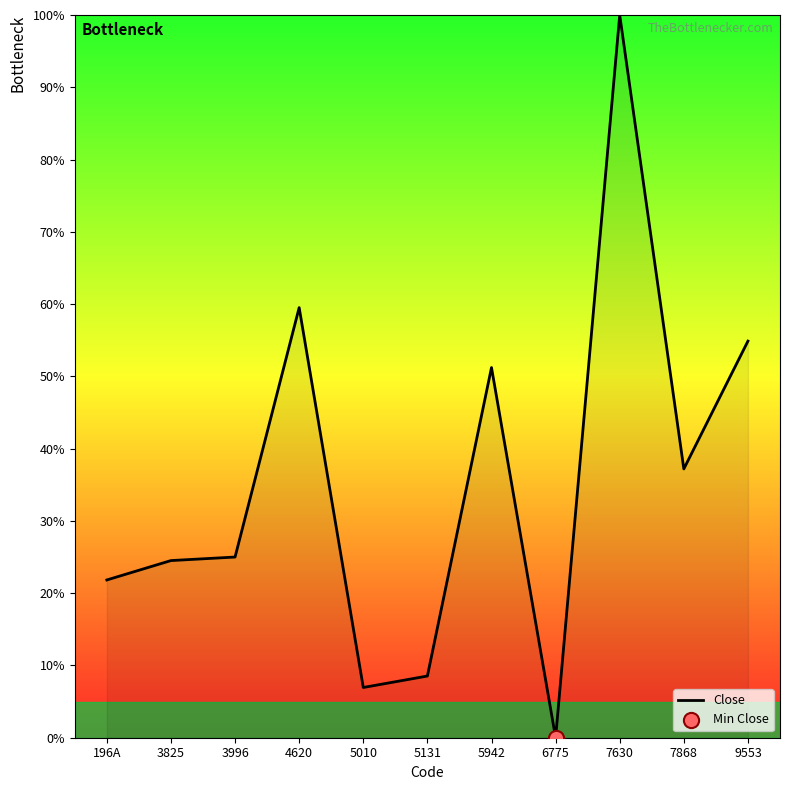

What is the ratio of the value at 3996 to the value at 9553?

0.5